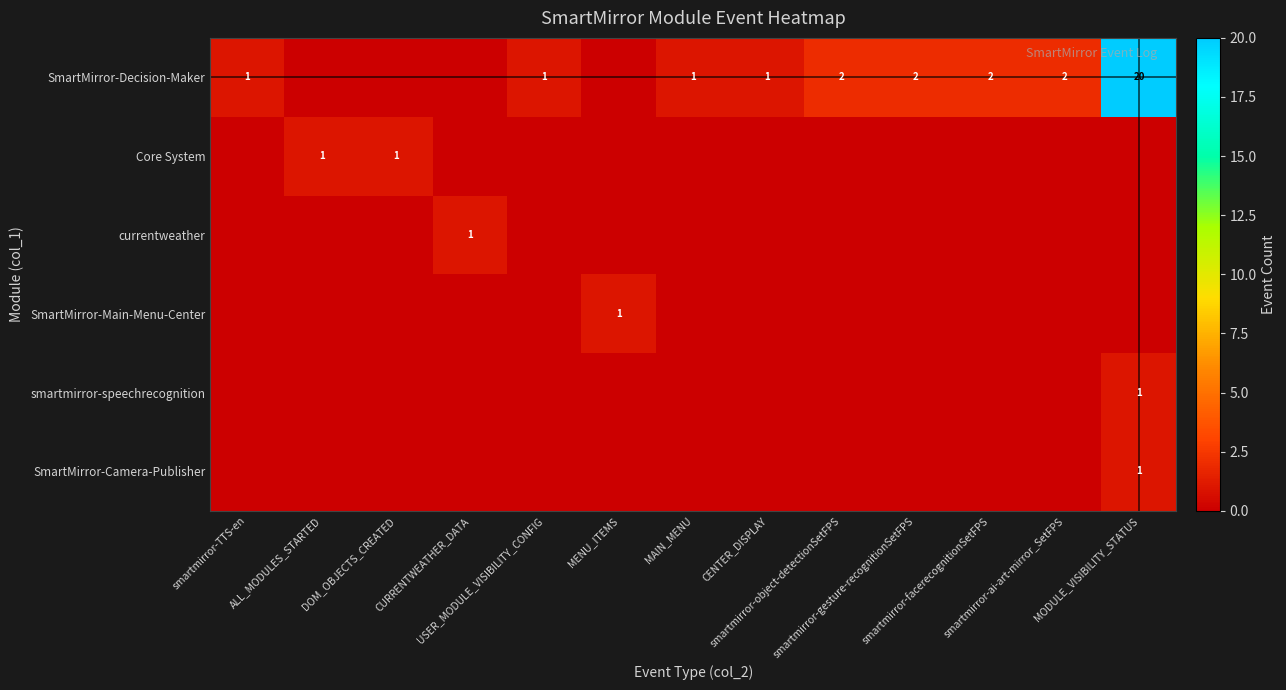

Which has a higher value, USER_MODULE_VISIBILITY_CONFIG or MENU_ITEMS?

USER_MODULE_VISIBILITY_CONFIG